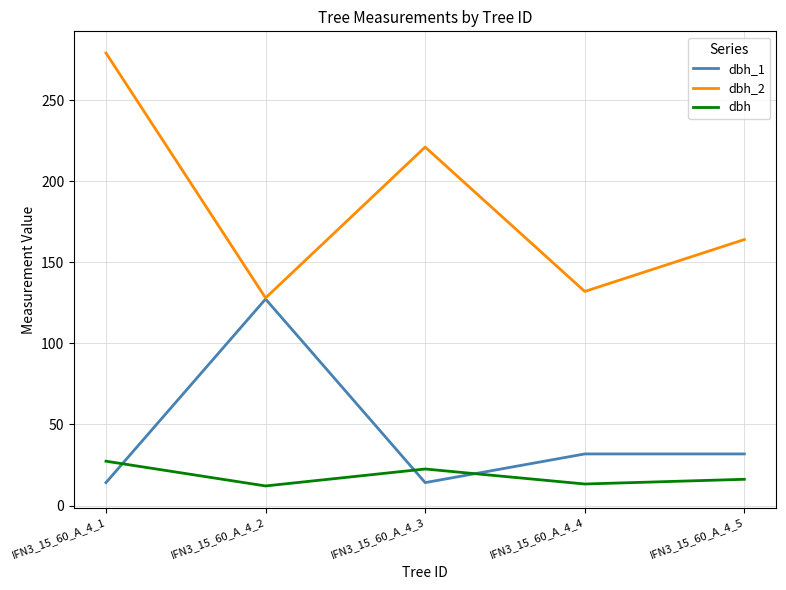

Which series changed the most between IFN3_15_60_A_4_2 and IFN3_15_60_A_4_5?

dbh_1